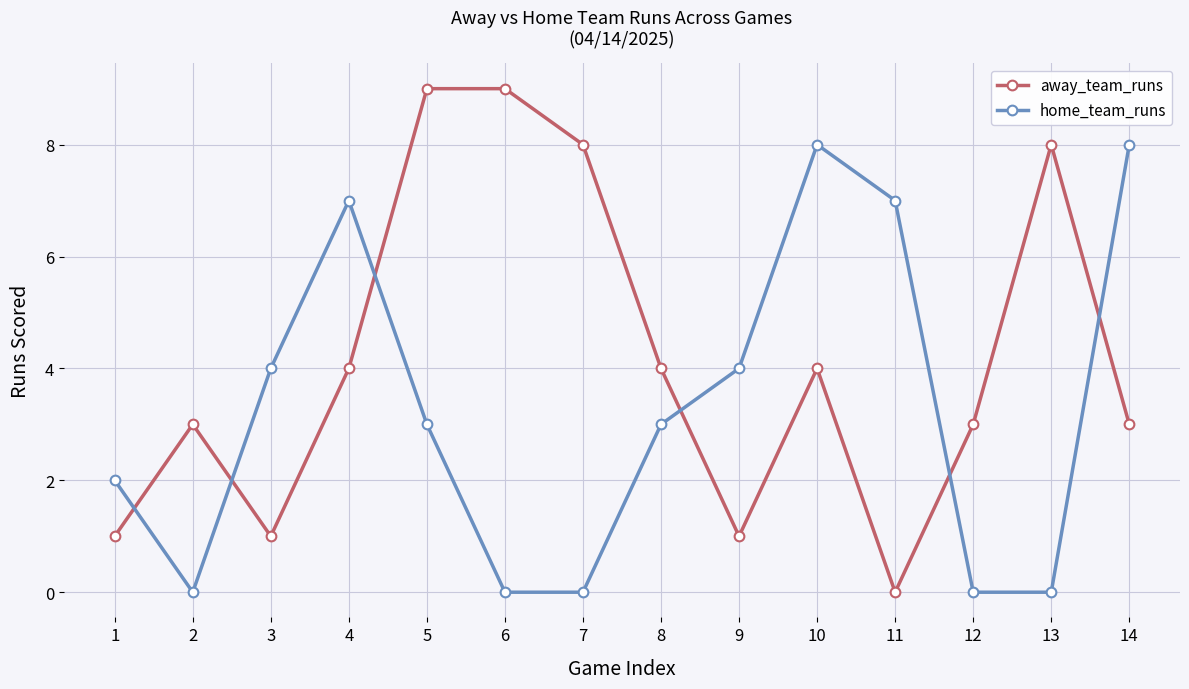

What is the difference between the away_team_runs values at 11 and 5?

9